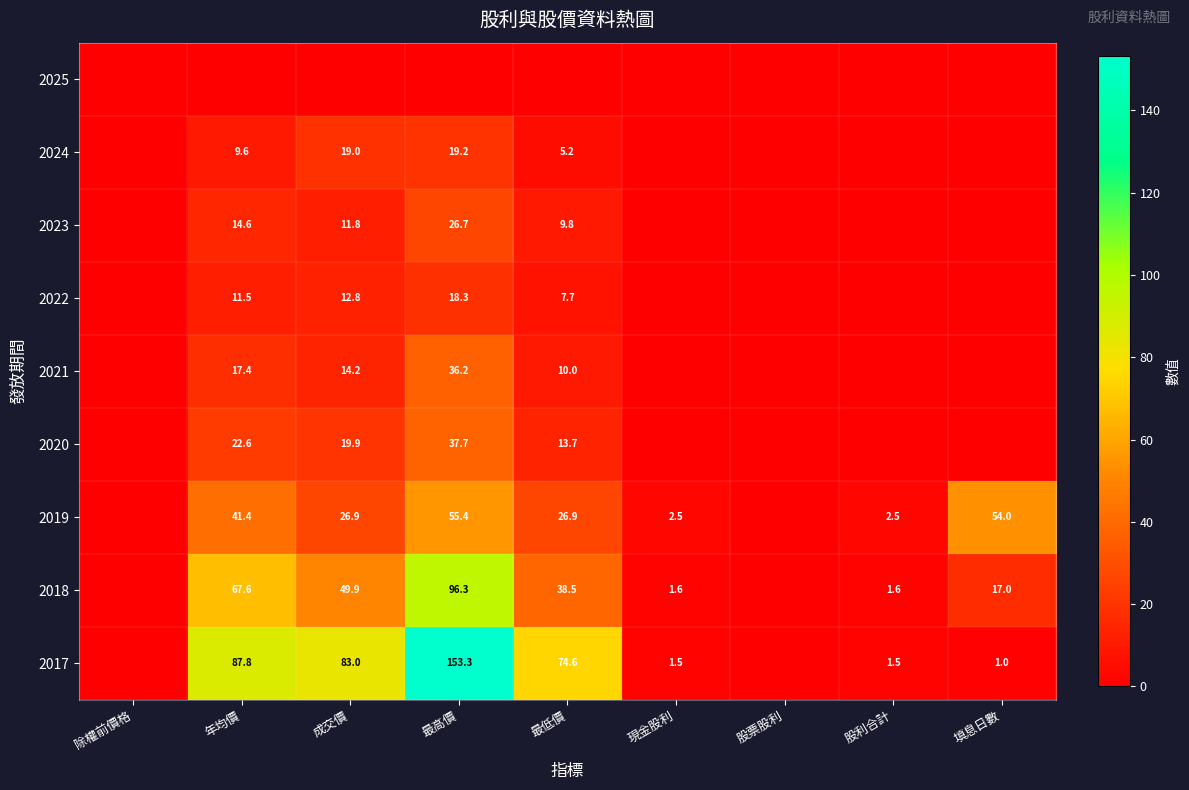

The 2023 series shows 16.5 at 成交價. True or false?

False